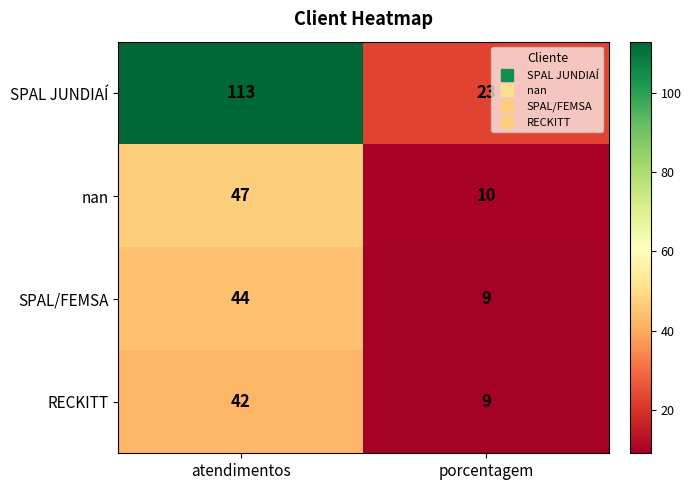

What is the total value across all series at atendimentos?

246